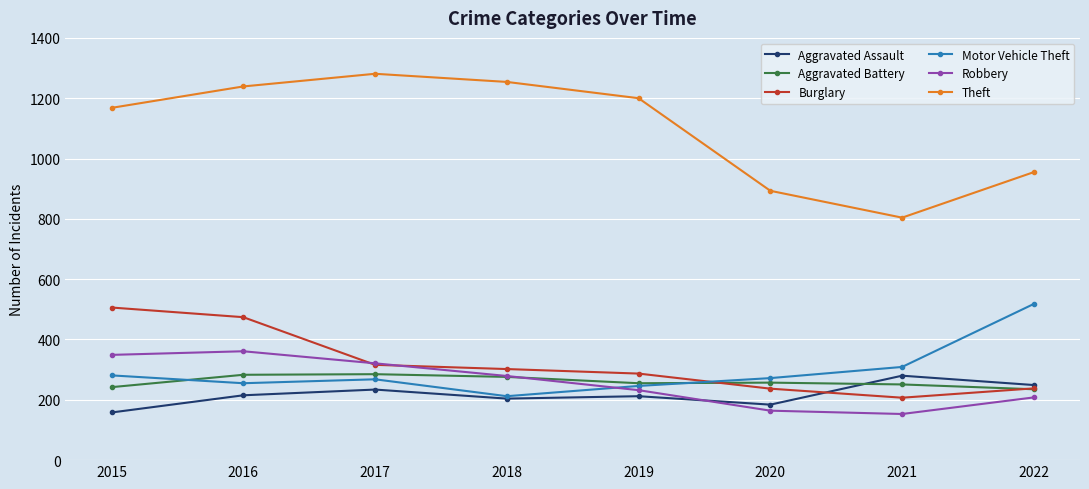

Is it true that Aggravated Battery equals 235 at 2022?

True